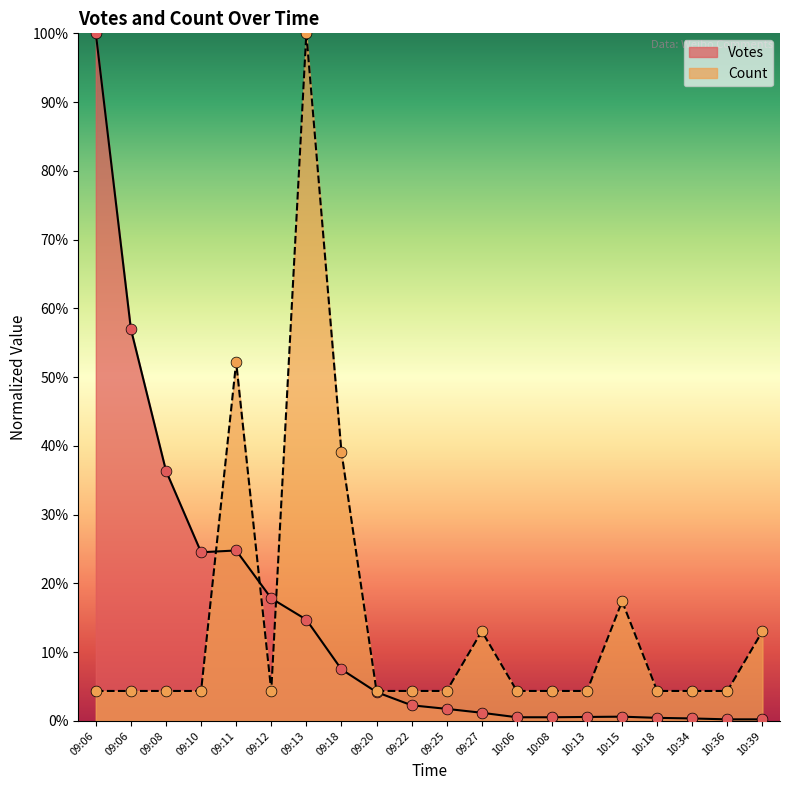

Which series reaches the minimum Y coordinate?

Votes